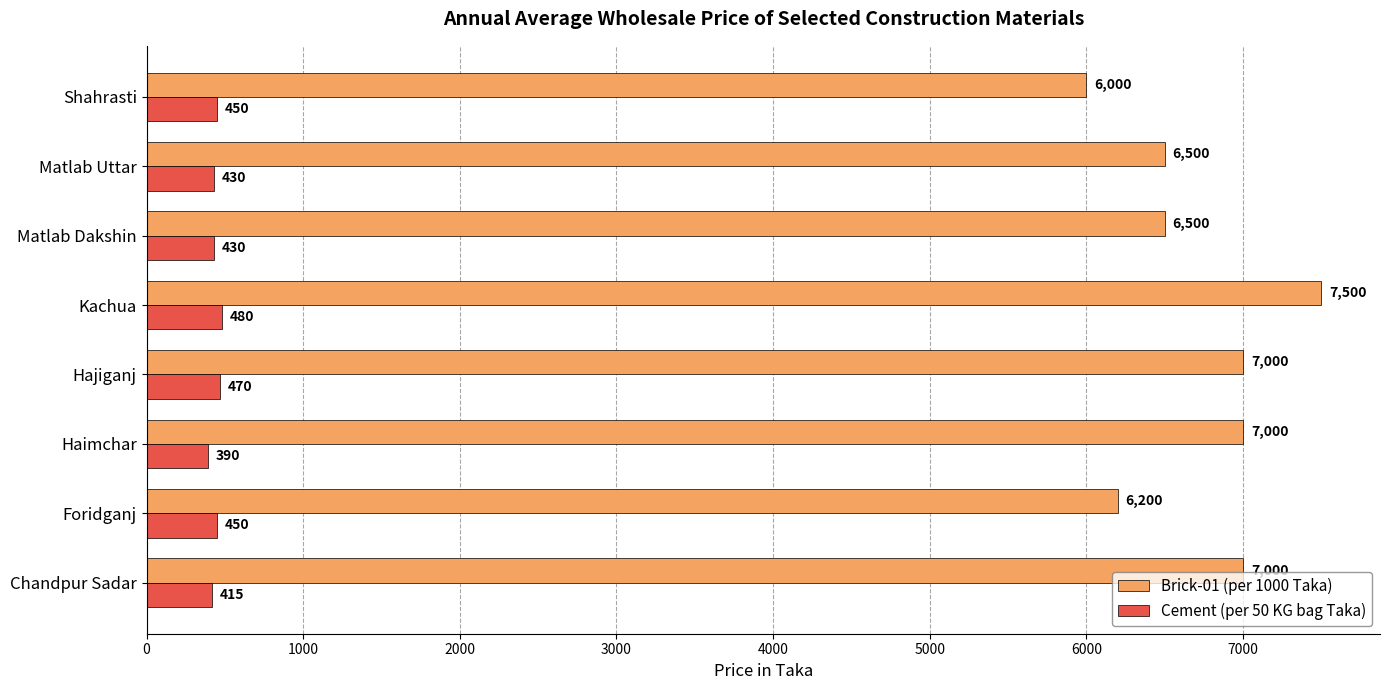

What is the maximum value for Cement (per 50 KG bag Taka)?

480